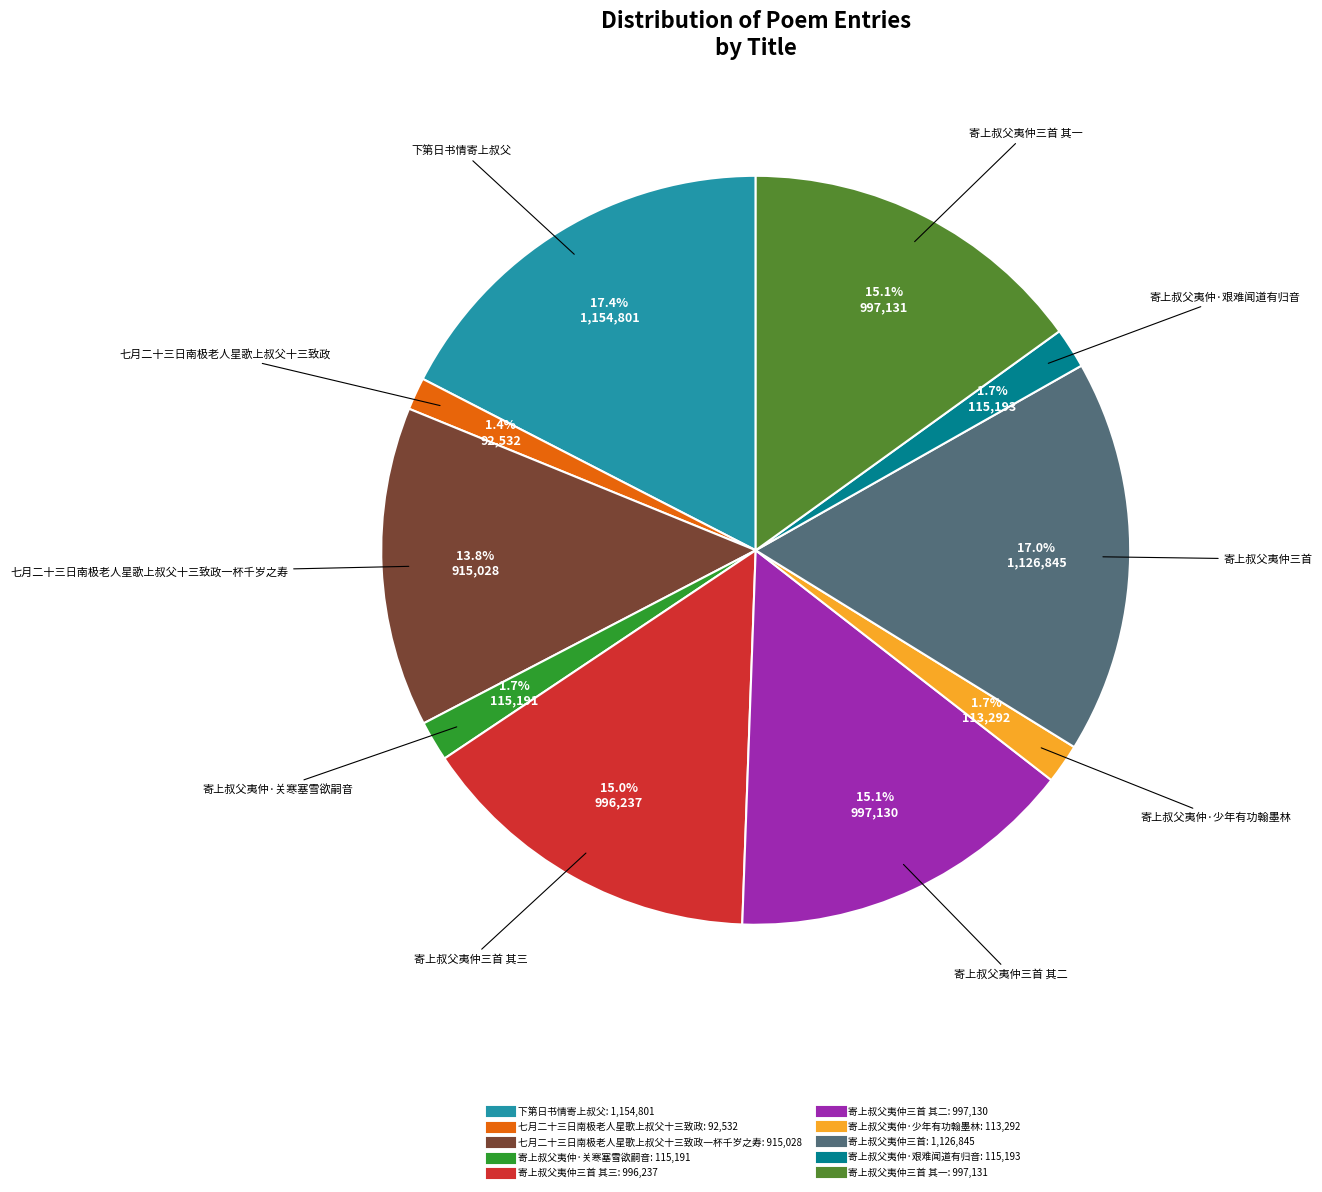

Does any single category account for the majority?

No